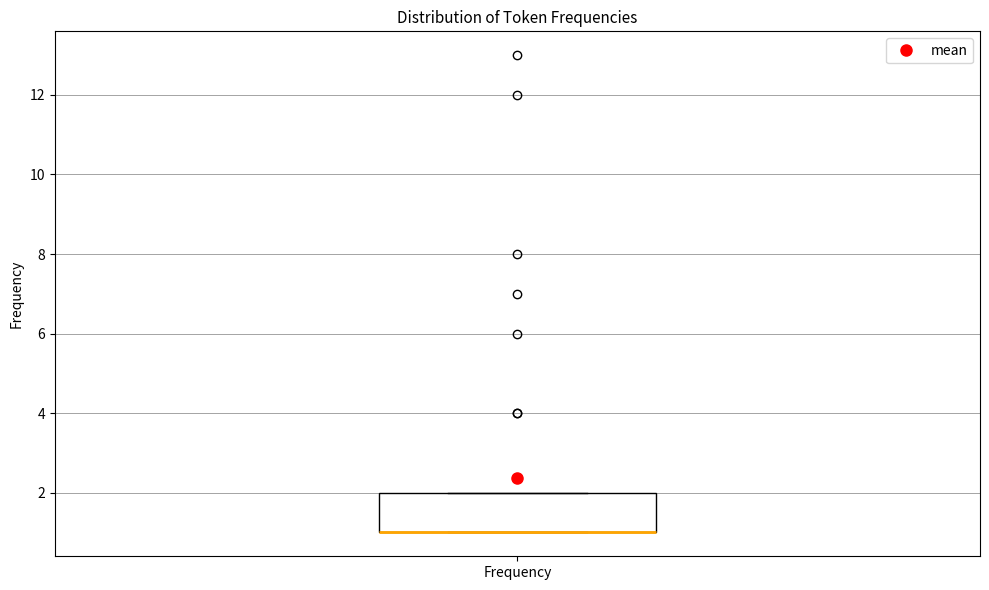

Transcribe this box plot: give where the median line is, the range the box spans, and where the two whiskers end, as read against the y-axis. The values are not printed on the chart, so give them approximately, as read against the axis.

median 1 (drawn on the box's lower edge), box 1 to 2, whiskers 1 to 2